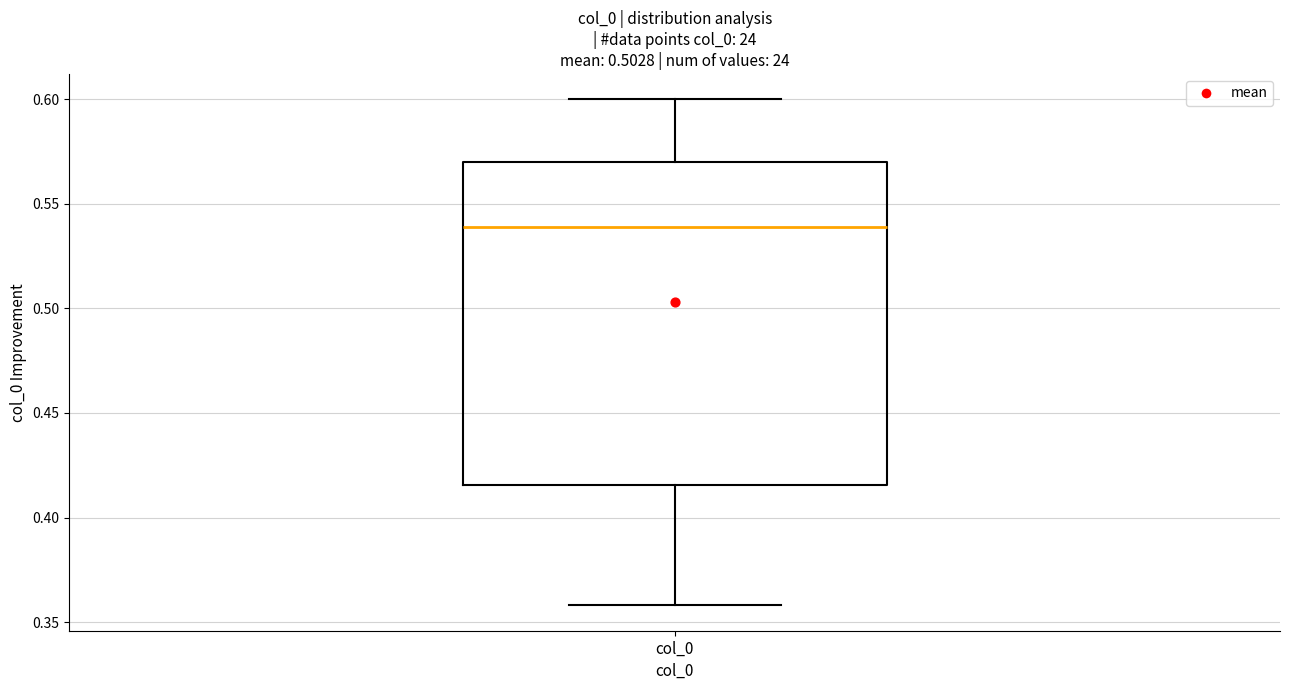

Read this box plot against the y-axis: the position of the median line, the range covered by the box, and the ends of both whiskers. The values are not printed on the chart, so give them approximately, as read against the axis.

median 0.540, box 0.415 to 0.570, whiskers 0.360 to 0.600